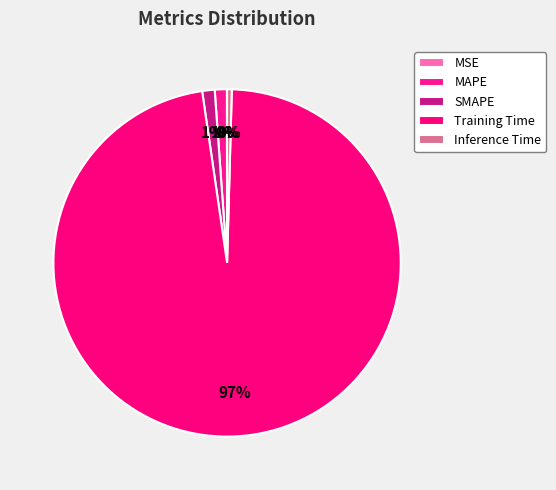

To the nearest percent, what is the average slice percentage?

20%